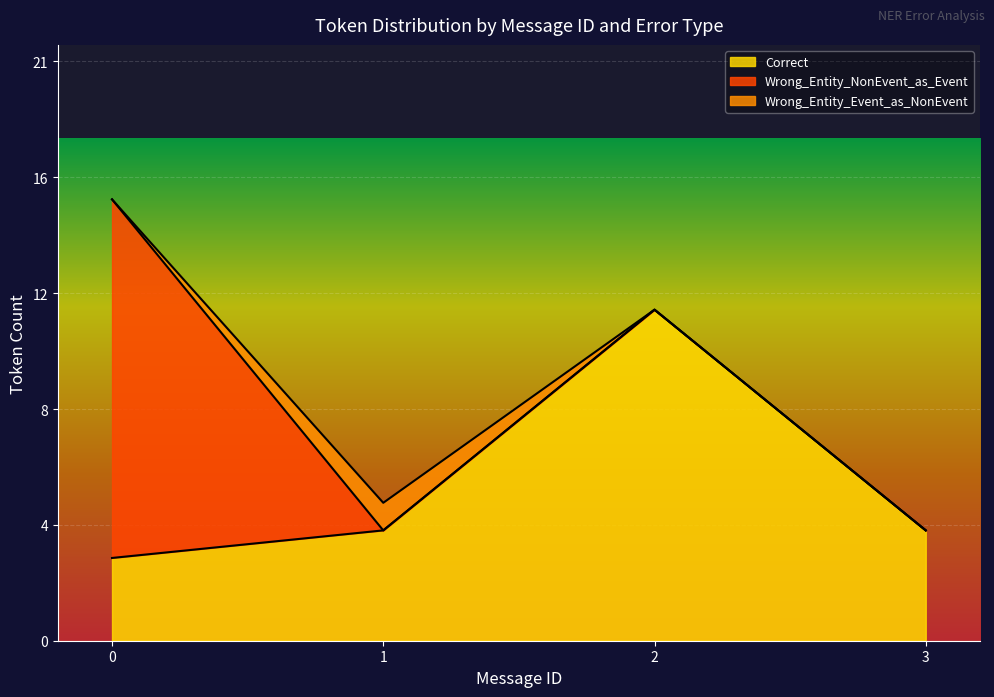

True or false: Wrong_Entity_Event_as_NonEvent and Wrong_Entity_NonEvent_as_Event cross at least once.

True